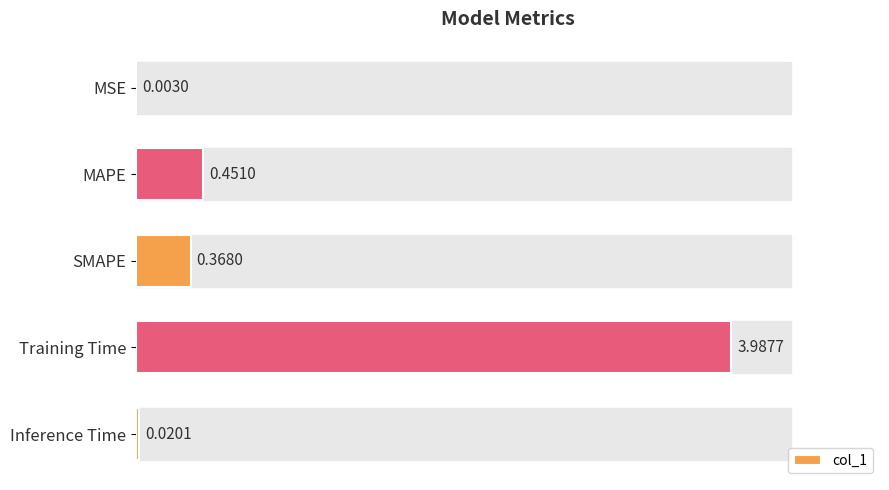

At which label is the value closest to 1?

MAPE